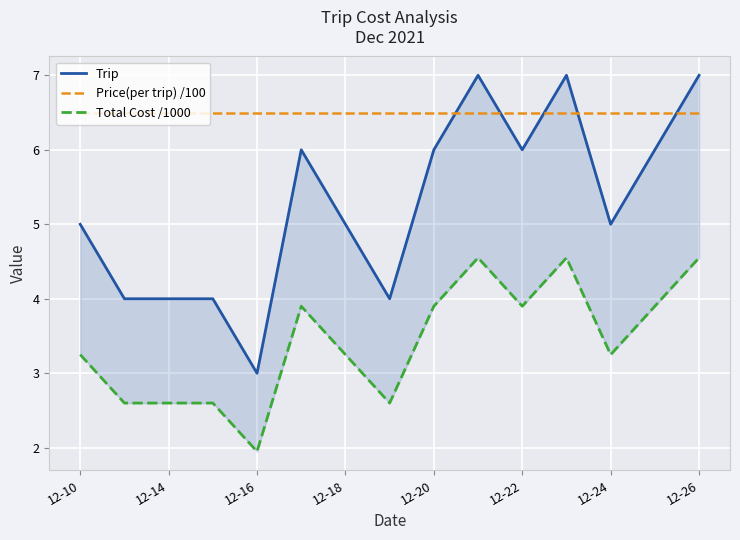

At 12-18, list the series in order from smallest to largest.

Total Cost /1000, Trip, Price(per trip) /100